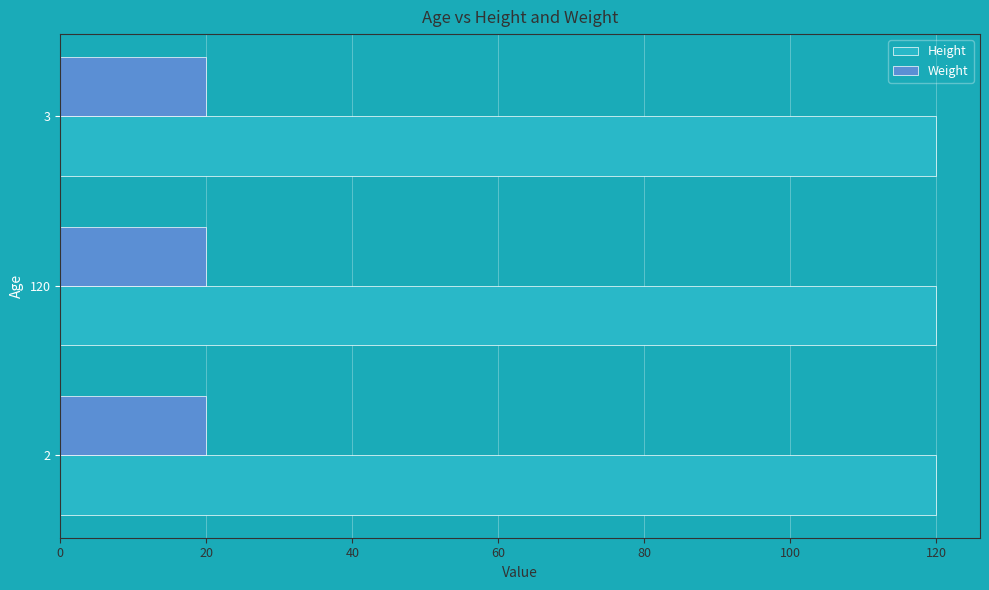

The value of Height at 2 is 170. True or false?

False